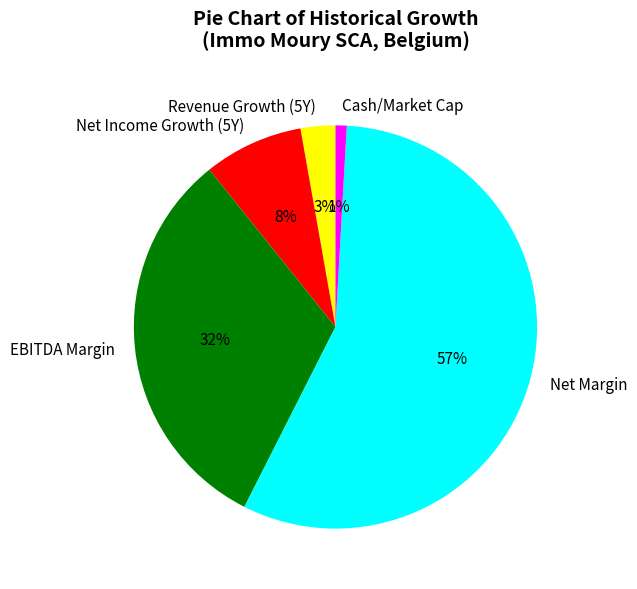

Which category accounts for the majority?

Net Margin